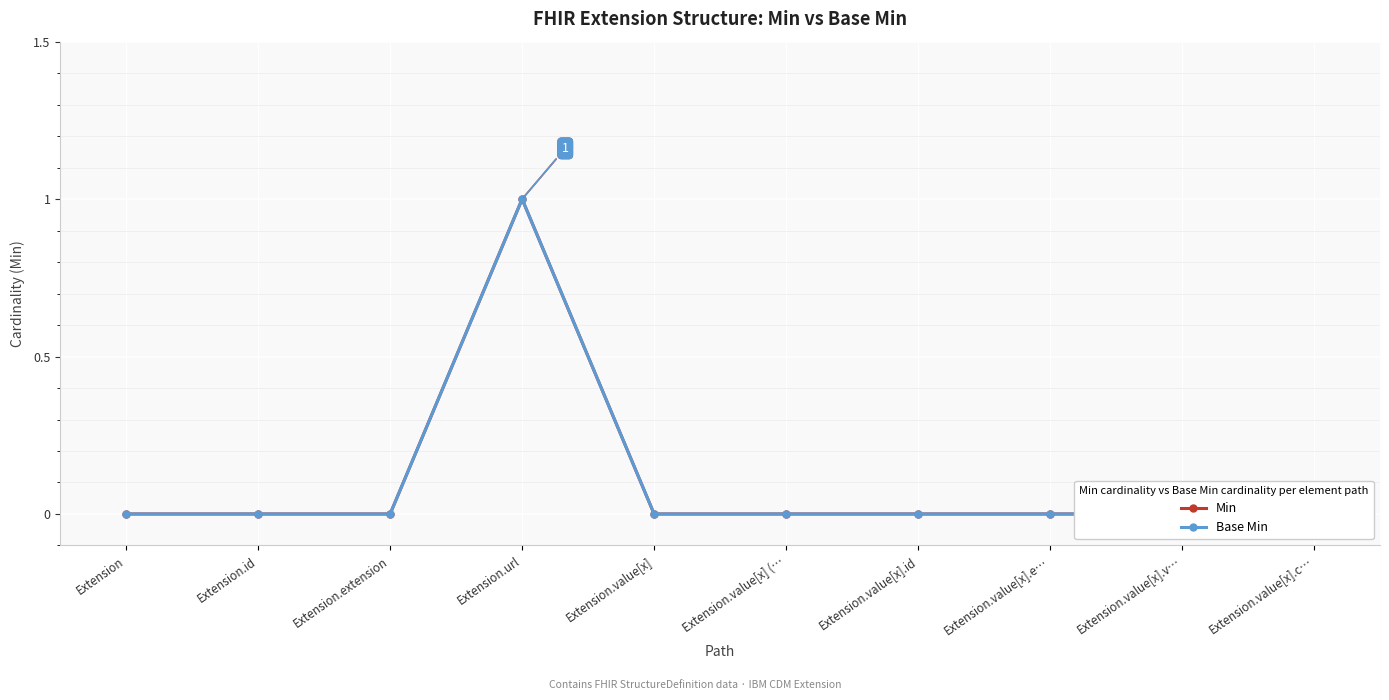

Which series has the largest range (max minus min)?

Min